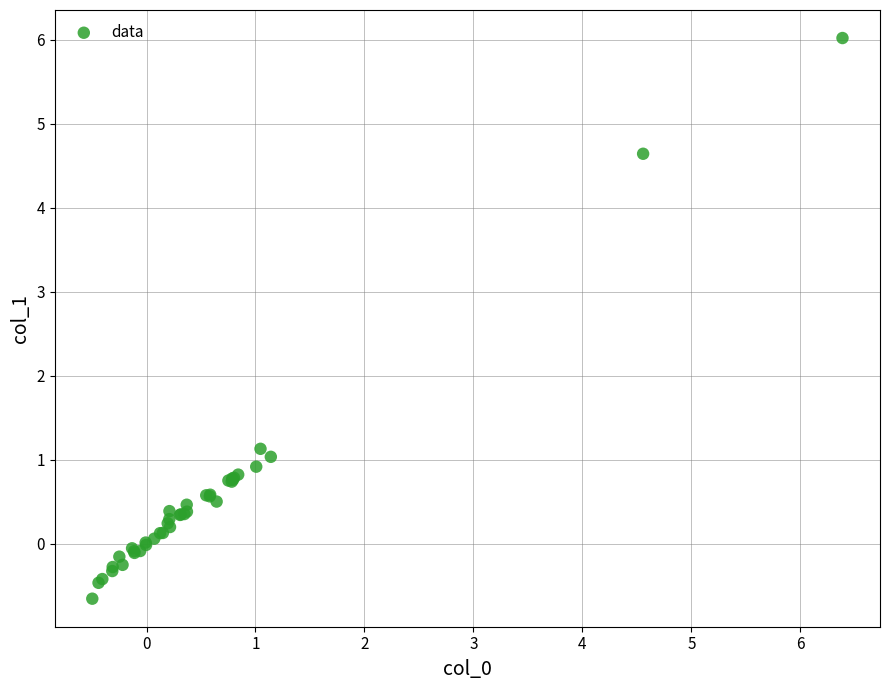

What Y value in the scatter plot is closest to 2?

1.1